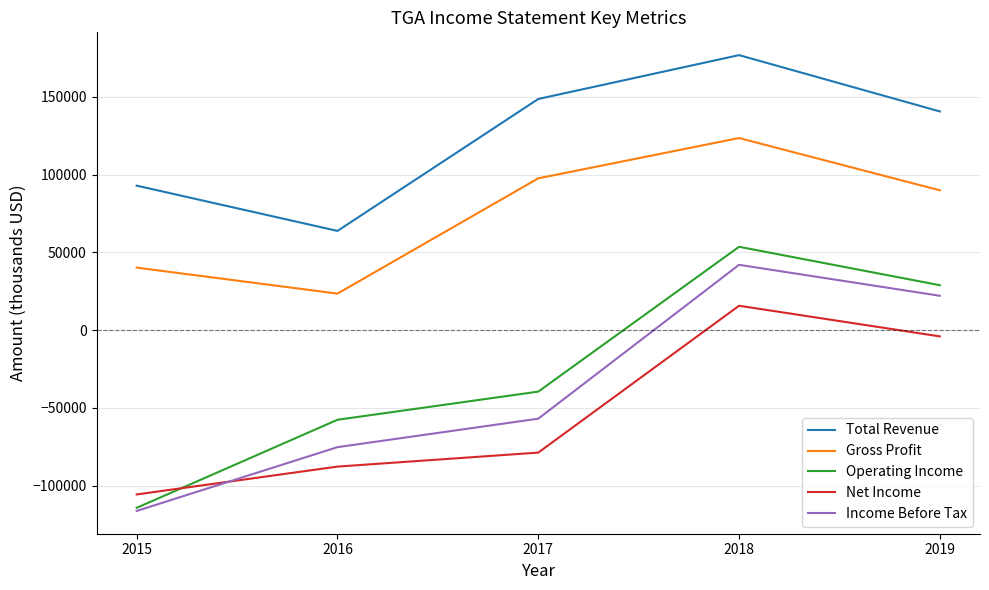

At which category does the chart reach its peak across all series?

2018